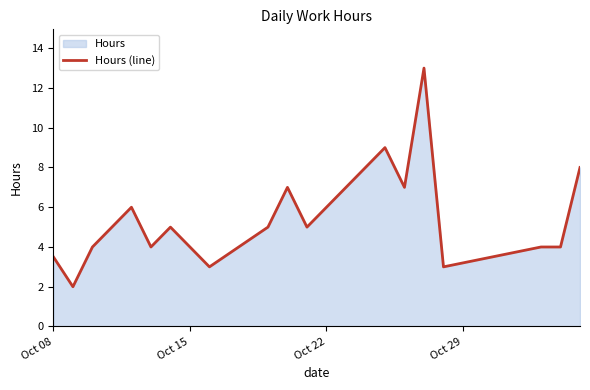

What is the difference between the maximum and minimum values?

11.0